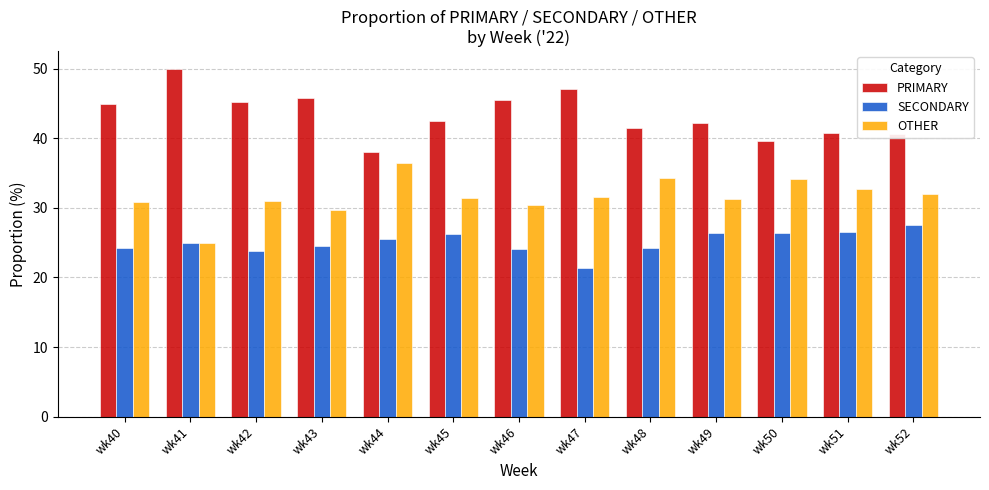

What is the total value across all series at wk42?

100.0